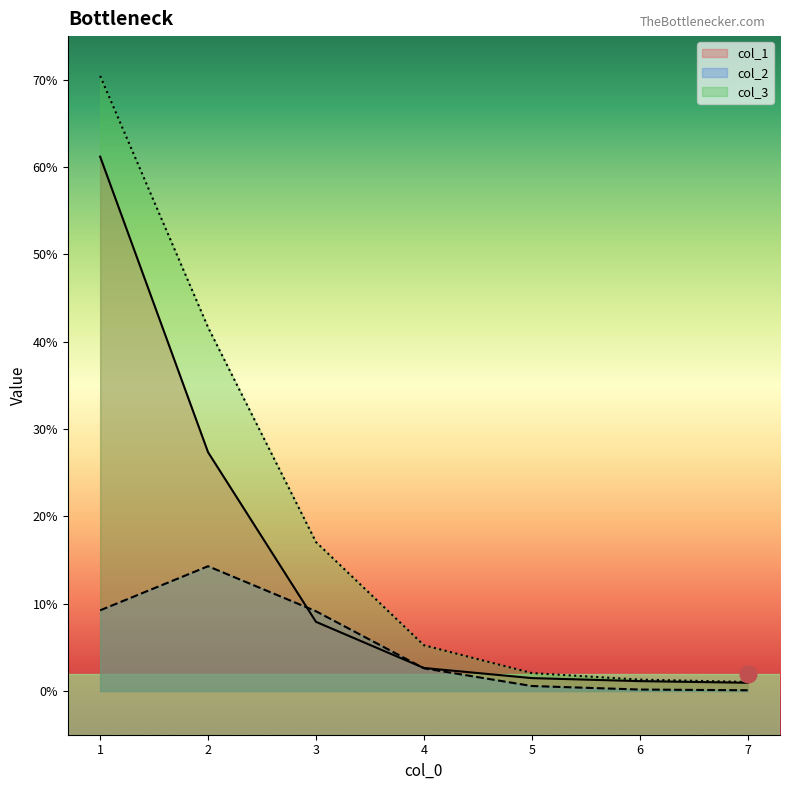

Which category has the lowest value in the col_1 series?

7